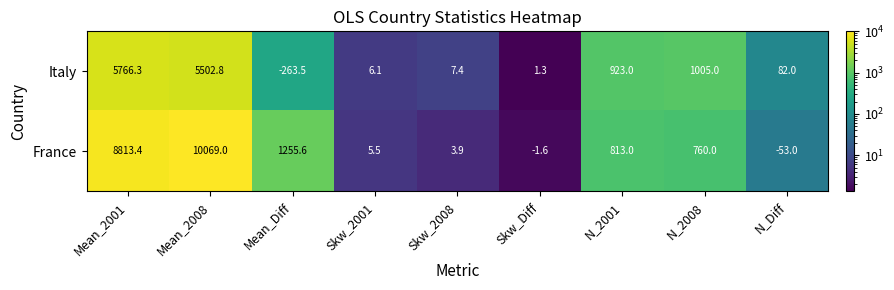

At which label does France first exceed 760?

Mean_2001